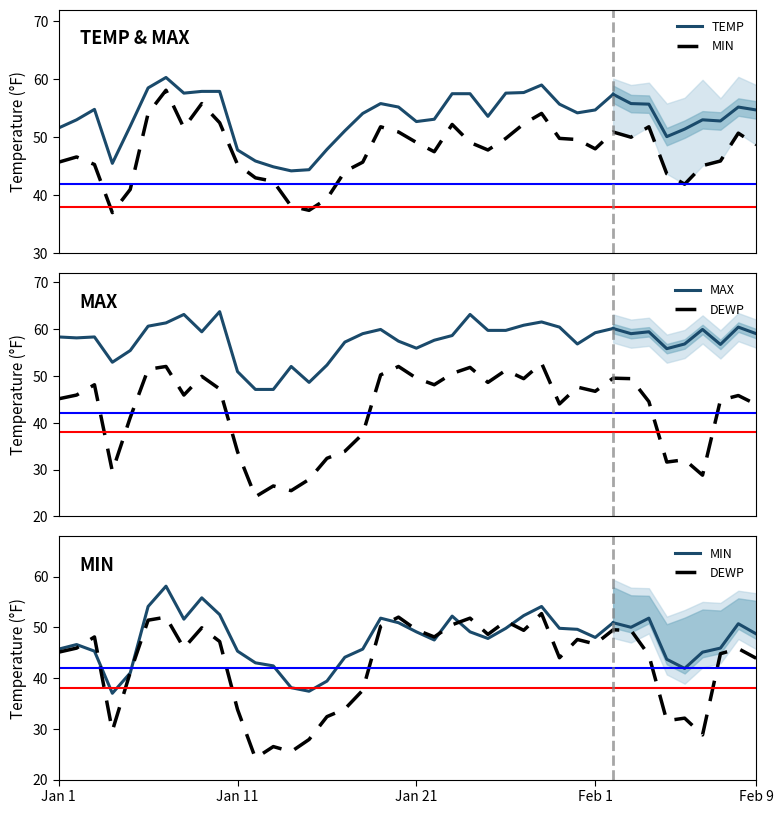

Which series has the largest range (max minus min)?

DEWP